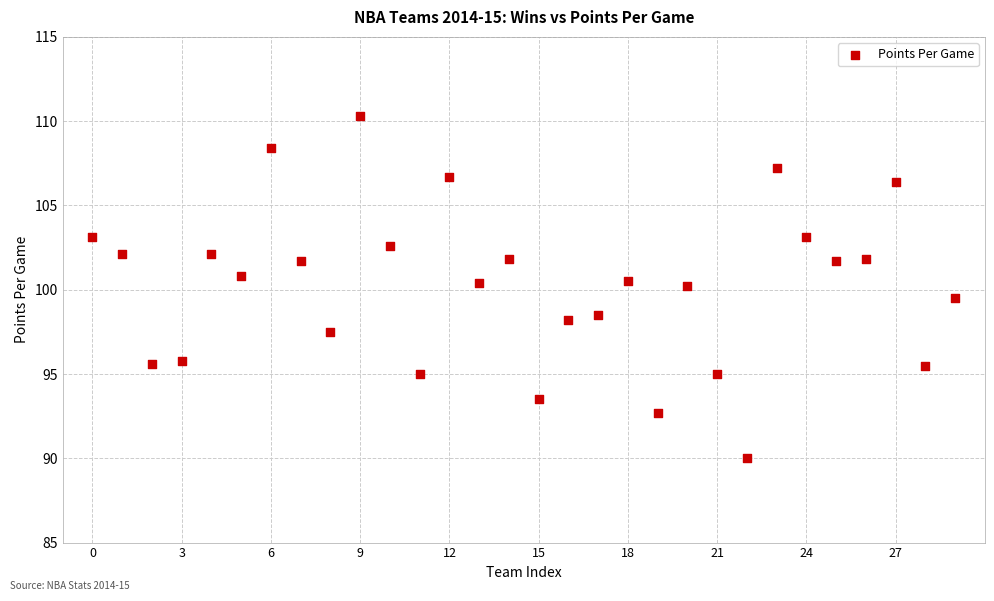

What is the range of Y values (max minus min)?

20.3